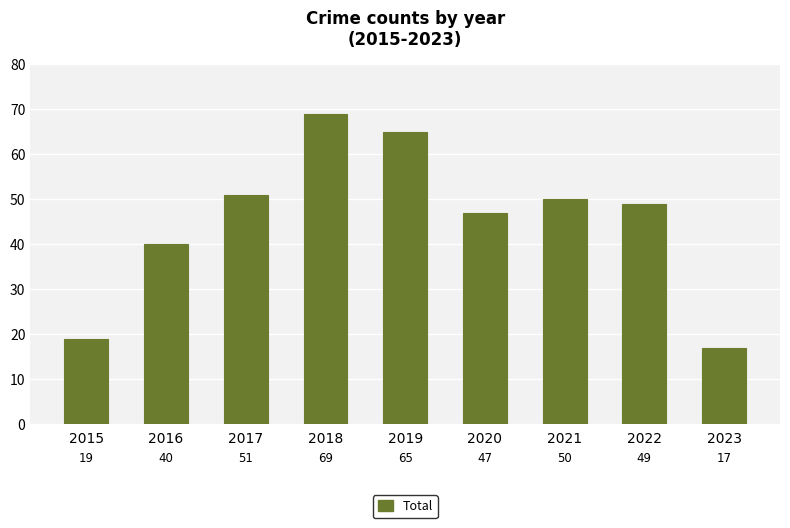

True or false: the data shows 50 at 2021.

True